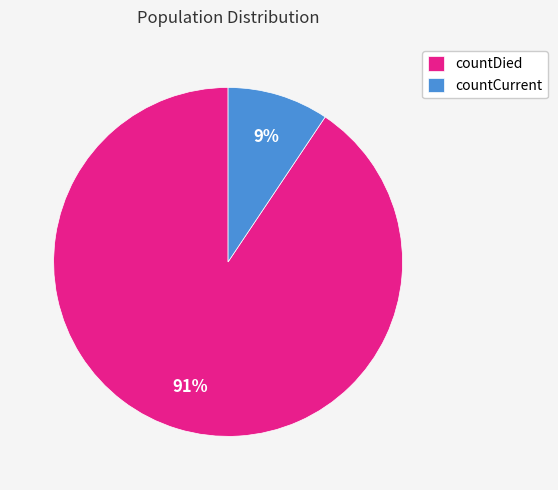

Is the sum of countCurrent and countDied greater than half?

Yes